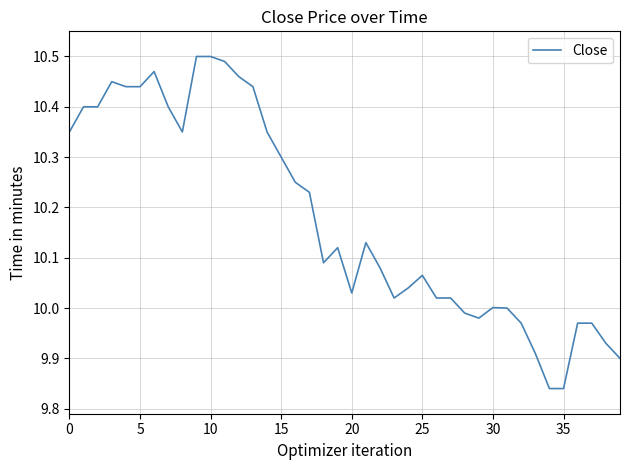

How many distinct data groups are displayed?

1